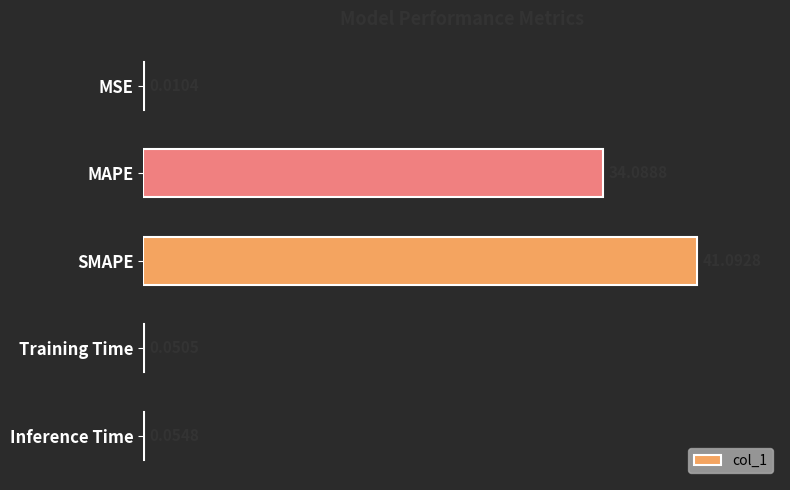

What is the change in value from MAPE to Inference Time?

-34.0